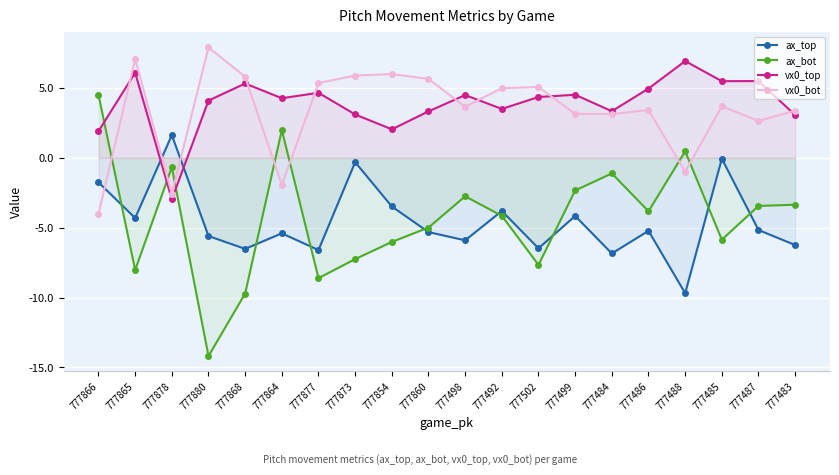

What is the total value across all series at 777868?

-5.1